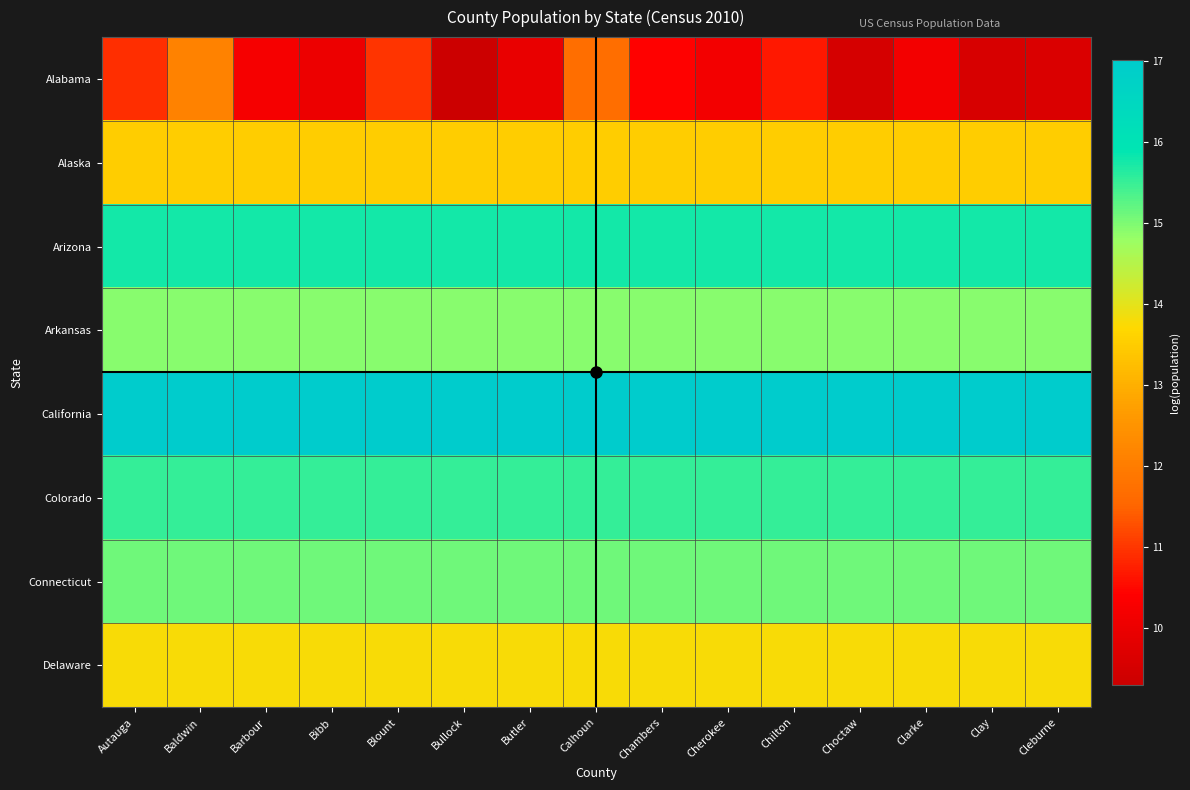

What is the difference between the highest and lowest values at Barbour?

6.8